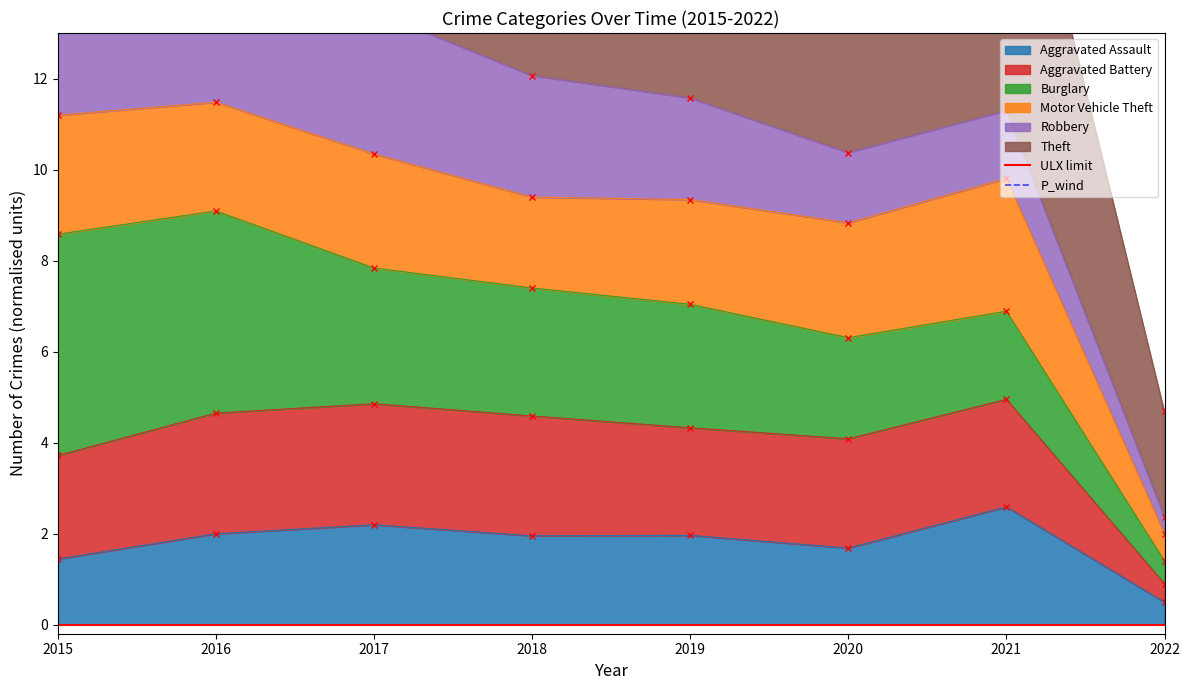

At which label does Aggravated Assault reach its peak?

2021